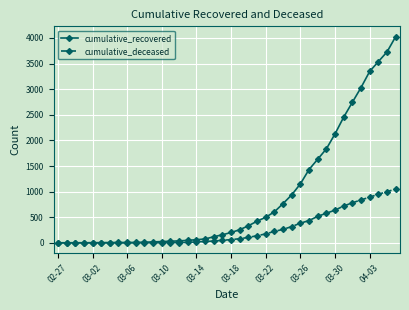

Which series has the largest range (max minus min)?

cumulative_recovered